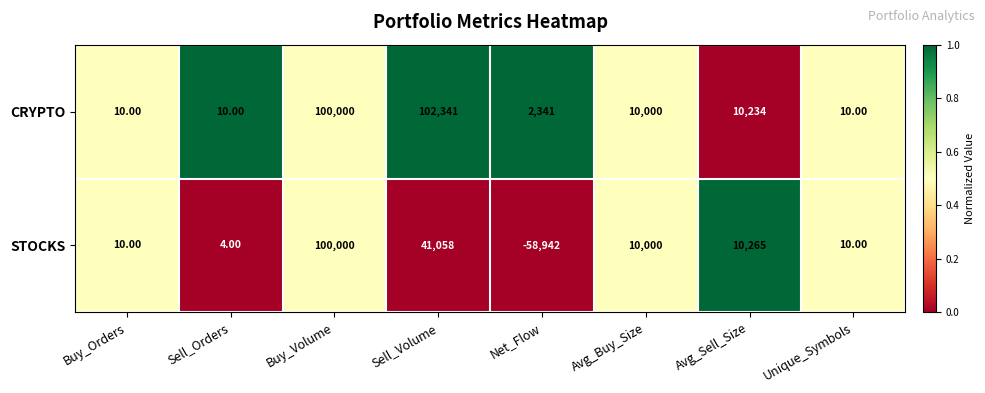

Between Sell_Volume and Avg_Buy_Size, which series saw the biggest shift?

CRYPTO